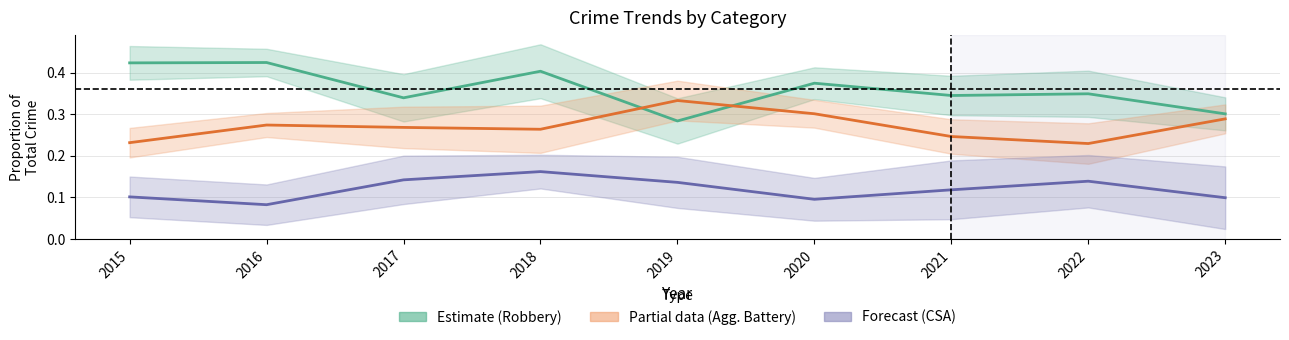

Rank the categories by Robbery (Estimate) value from highest to lowest.

2016, 2015, 2018, 2020, 2022, 2021, 2017, 2023, 2019